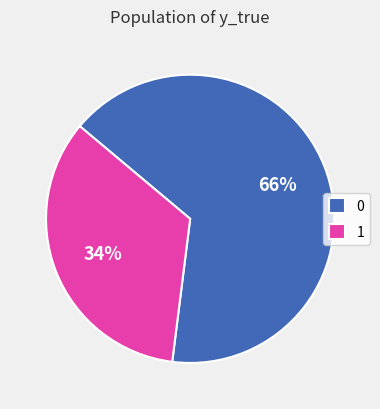

To the nearest percent, what portion does 0 represent?

66%